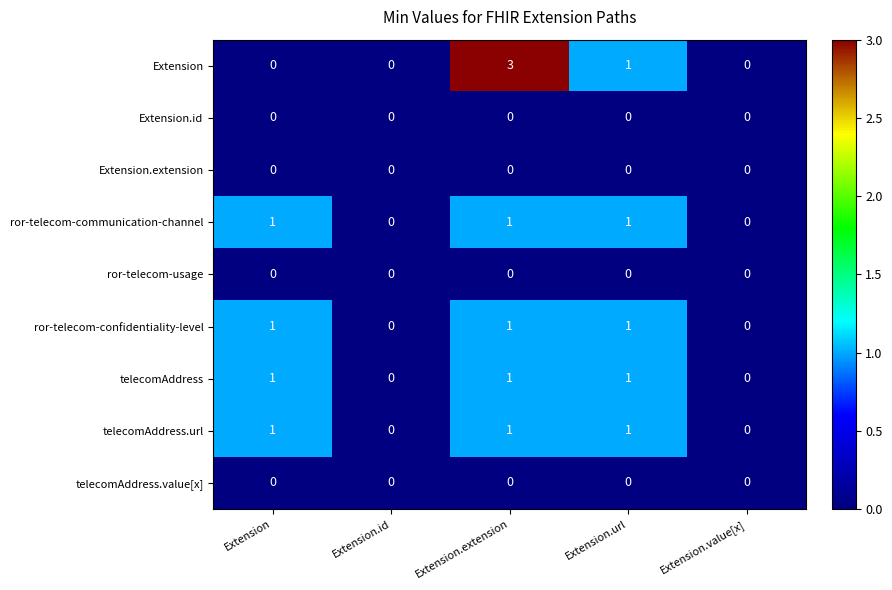

How many series are shown in this chart?

9